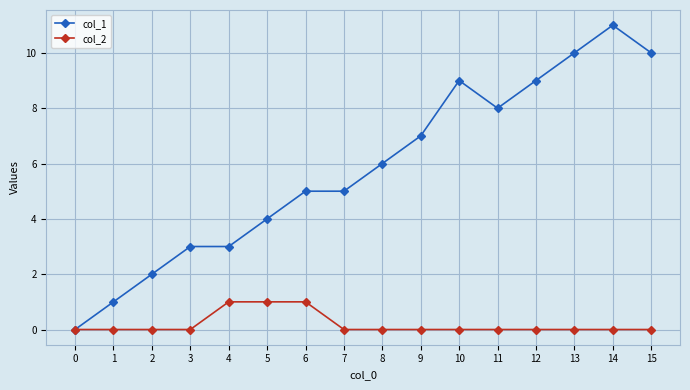

Which series has the widest spread of values?

col_1